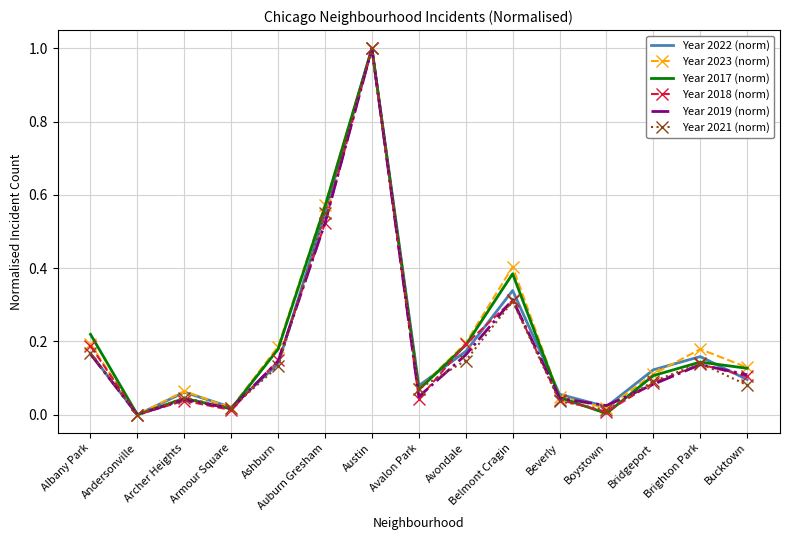

Between Andersonville and Brighton Park, which series saw the biggest shift?

Year 2023 (norm)